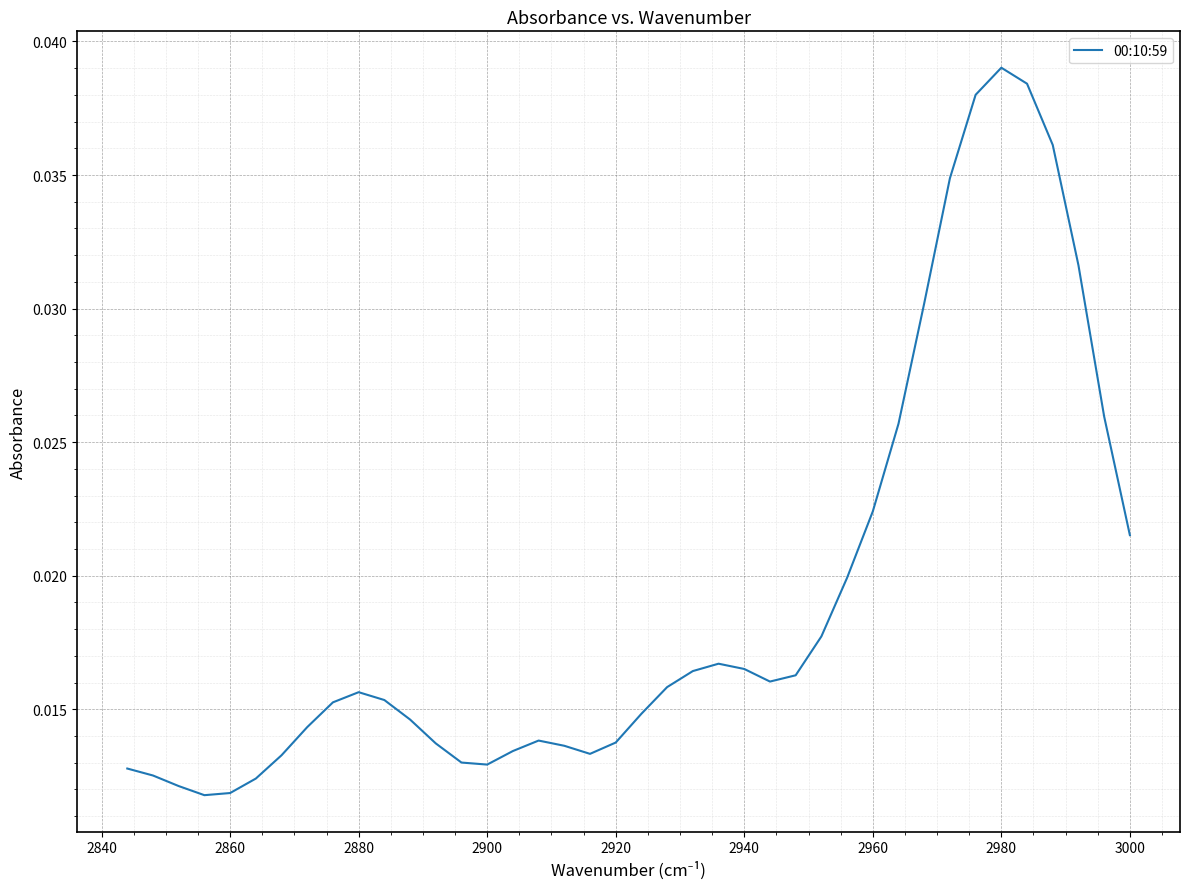

Does the chart display data point markers on the line(s)?

No